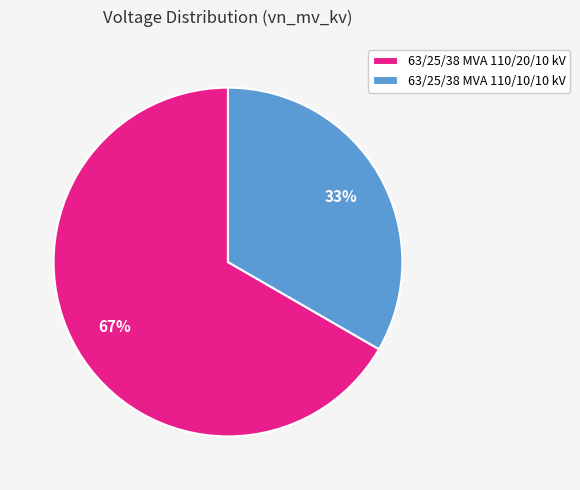

What is the majority slice?

63/25/38 MVA 110/20/10 kV